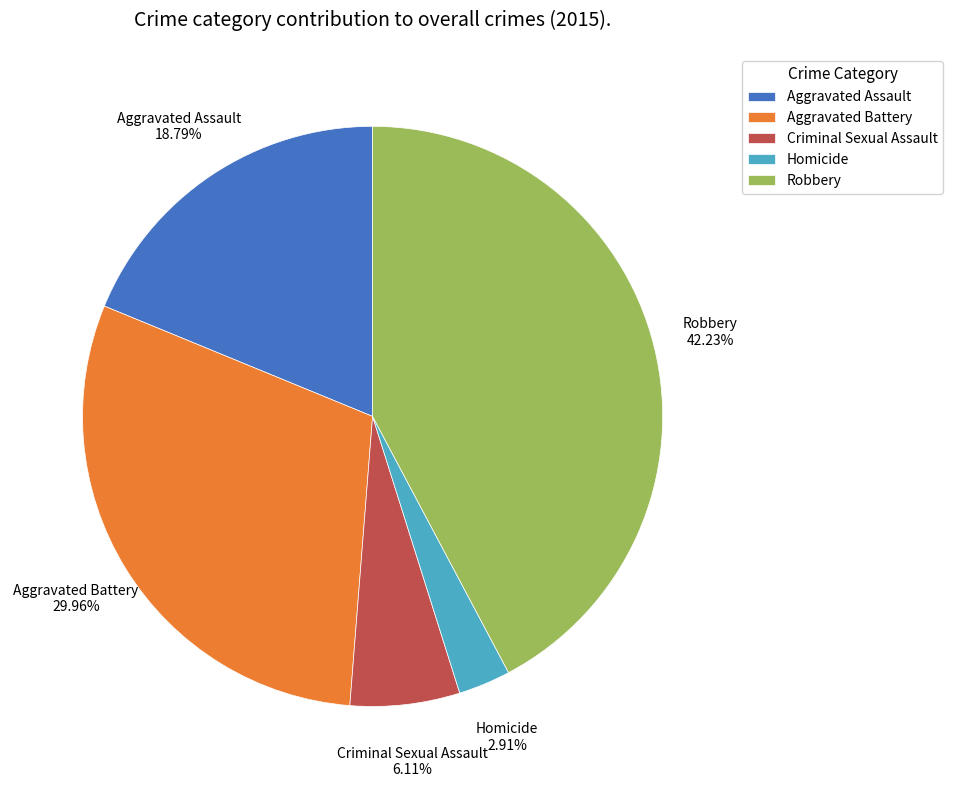

To the nearest percent, what is the average slice percentage?

20%